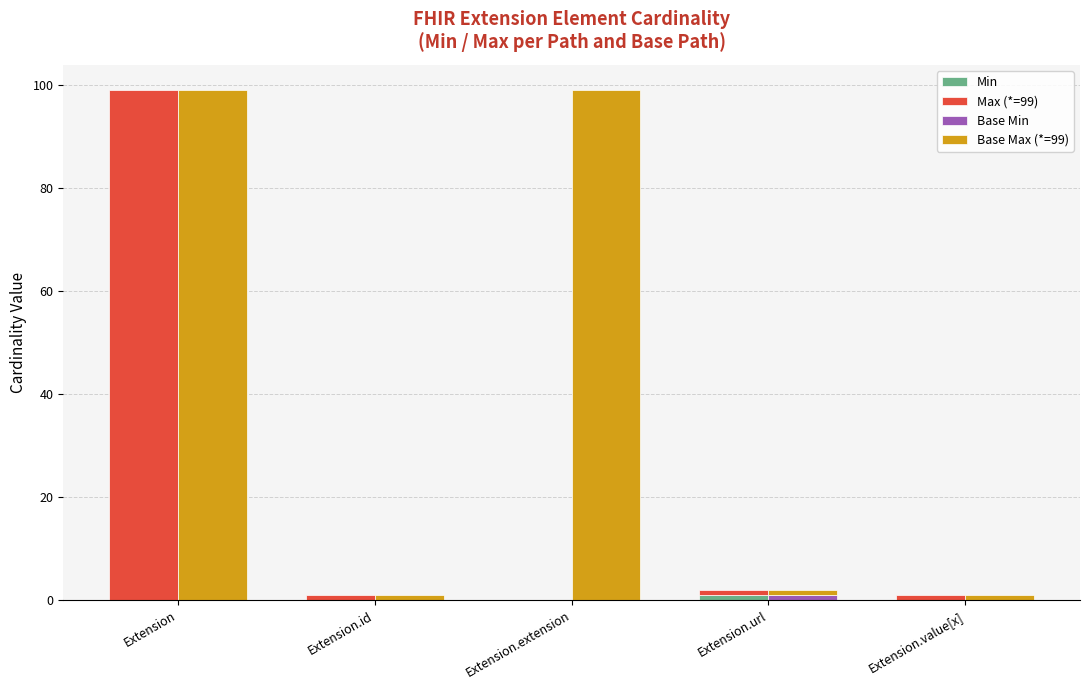

How many bars are there in each group?

4